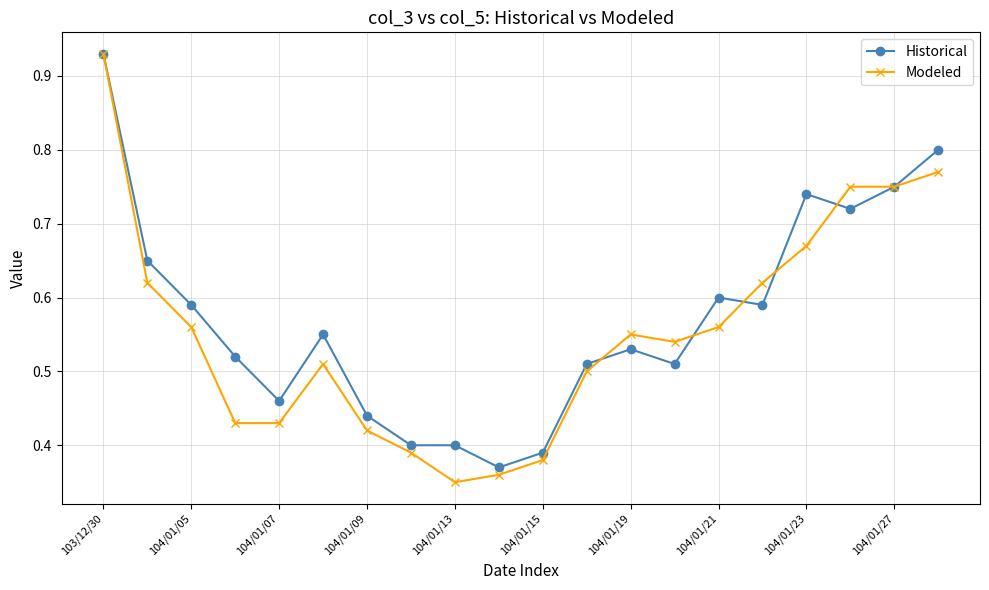

Which series has the widest spread of values?

Modeled